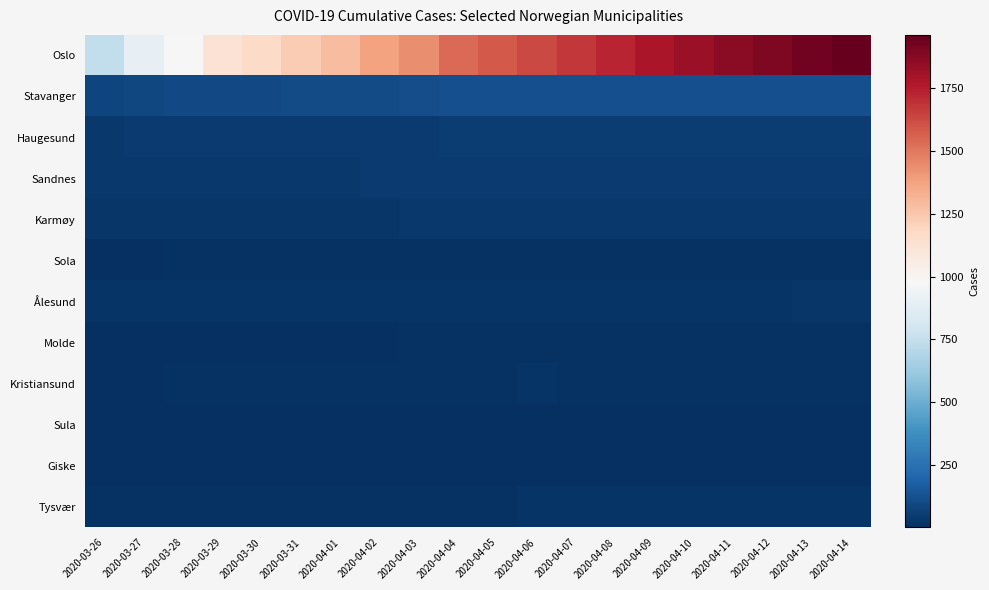

Reading right to left, list all the values displayed in this chart.

Oslo: 2020-04-14=1960	2020-04-13=1926	2020-04-12=1893	2020-04-11=1866	2020-04-10=1827	2020-04-09=1780	2020-04-08=1730	2020-04-07=1673	2020-04-06=1626	2020-04-05=1582	2020-04-04=1534	2020-04-03=1438	2020-04-02=1379	2020-04-01=1281	2020-03-31=1233	2020-03-30=1169	2020-03-29=1122	2020-03-28=989	2020-03-27=898	2020-03-26=743
Stavanger: 2020-04-14=125	2020-04-13=125	2020-04-12=125	2020-04-11=125	2020-04-10=125	2020-04-09=125	2020-04-08=125	2020-04-07=125	2020-04-06=125	2020-04-05=124	2020-04-04=124	2020-04-03=117	2020-04-02=110	2020-04-01=107	2020-03-31=106	2020-03-30=98	2020-03-29=98	2020-03-28=97	2020-03-27=88	2020-03-26=87
Haugesund: 2020-04-14=49	2020-04-13=49	2020-04-12=49	2020-04-11=49	2020-04-10=49	2020-04-09=49	2020-04-08=49	2020-04-07=49	2020-04-06=49	2020-04-05=49	2020-04-04=49	2020-04-03=48	2020-04-02=48	2020-04-01=48	2020-03-31=47	2020-03-30=47	2020-03-29=47	2020-03-28=47	2020-03-27=47	2020-03-26=41
Sandnes: 2020-04-14=46	2020-04-13=46	2020-04-12=46	2020-04-11=46	2020-04-10=46	2020-04-09=46	2020-04-08=46	2020-04-07=45	2020-04-06=45	2020-04-05=44	2020-04-04=44	2020-04-03=44	2020-04-02=42	2020-04-01=41	2020-03-31=41	2020-03-30=39	2020-03-29=39	2020-03-28=39	2020-03-27=35	2020-03-26=34
Karmøy: 2020-04-14=36	2020-04-13=36	2020-04-12=36	2020-04-11=35	2020-04-10=35	2020-04-09=35	2020-04-08=35	2020-04-07=35	2020-04-06=34	2020-04-05=34	2020-04-04=34	2020-04-03=34	2020-04-02=32	2020-04-01=31	2020-03-31=31	2020-03-30=30	2020-03-29=30	2020-03-28=30	2020-03-27=30	2020-03-26=28
Sola: 2020-04-14=13	2020-04-13=13	2020-04-12=13	2020-04-11=13	2020-04-10=13	2020-04-09=13	2020-04-08=13	2020-04-07=13	2020-04-06=13	2020-04-05=13	2020-04-04=13	2020-04-03=13	2020-04-02=11	2020-04-01=11	2020-03-31=11	2020-03-30=11	2020-03-29=11	2020-03-28=11	2020-03-27=10	2020-03-26=10
Ålesund: 2020-04-14=26	2020-04-13=26	2020-04-12=25	2020-04-11=25	2020-04-10=25	2020-04-09=25	2020-04-08=24	2020-04-07=24	2020-04-06=25	2020-04-05=25	2020-04-04=25	2020-04-03=24	2020-04-02=22	2020-04-01=21	2020-03-31=20	2020-03-30=20	2020-03-29=20	2020-03-28=20	2020-03-27=20	2020-03-26=20
Molde: 2020-04-14=14	2020-04-13=14	2020-04-12=14	2020-04-11=14	2020-04-10=14	2020-04-09=14	2020-04-08=14	2020-04-07=14	2020-04-06=14	2020-04-05=14	2020-04-04=14	2020-04-03=12	2020-04-02=9	2020-04-01=9	2020-03-31=6	2020-03-30=6	2020-03-29=6	2020-03-28=6	2020-03-27=6	2020-03-26=6
Kristiansund: 2020-04-14=18	2020-04-13=18	2020-04-12=18	2020-04-11=18	2020-04-10=18	2020-04-09=18	2020-04-08=18	2020-04-07=18	2020-04-06=19	2020-04-05=17	2020-04-04=16	2020-04-03=16	2020-04-02=12	2020-04-01=11	2020-03-31=11	2020-03-30=11	2020-03-29=11	2020-03-28=11	2020-03-27=8	2020-03-26=8
Sula: 2020-04-14=6	2020-04-13=6	2020-04-12=6	2020-04-11=6	2020-04-10=6	2020-04-09=6	2020-04-08=6	2020-04-07=6	2020-04-06=6	2020-04-05=6	2020-04-04=6	2020-04-03=5	2020-04-02=5	2020-04-01=5	2020-03-31=4	2020-03-30=4	2020-03-29=4	2020-03-28=4	2020-03-27=4	2020-03-26=4
Giske: 2020-04-14=5	2020-04-13=5	2020-04-12=5	2020-04-11=5	2020-04-10=5	2020-04-09=5	2020-04-08=5	2020-04-07=5	2020-04-06=5	2020-04-05=5	2020-04-04=5	2020-04-03=5	2020-04-02=4	2020-04-01=4	2020-03-31=4	2020-03-30=4	2020-03-29=4	2020-03-28=4	2020-03-27=4	2020-03-26=3
Tysvær: 2020-04-14=20	2020-04-13=20	2020-04-12=20	2020-04-11=19	2020-04-10=19	2020-04-09=19	2020-04-08=19	2020-04-07=19	2020-04-06=19	2020-04-05=18	2020-04-04=18	2020-04-03=18	2020-04-02=18	2020-04-01=17	2020-03-31=15	2020-03-30=15	2020-03-29=15	2020-03-28=15	2020-03-27=14	2020-03-26=13